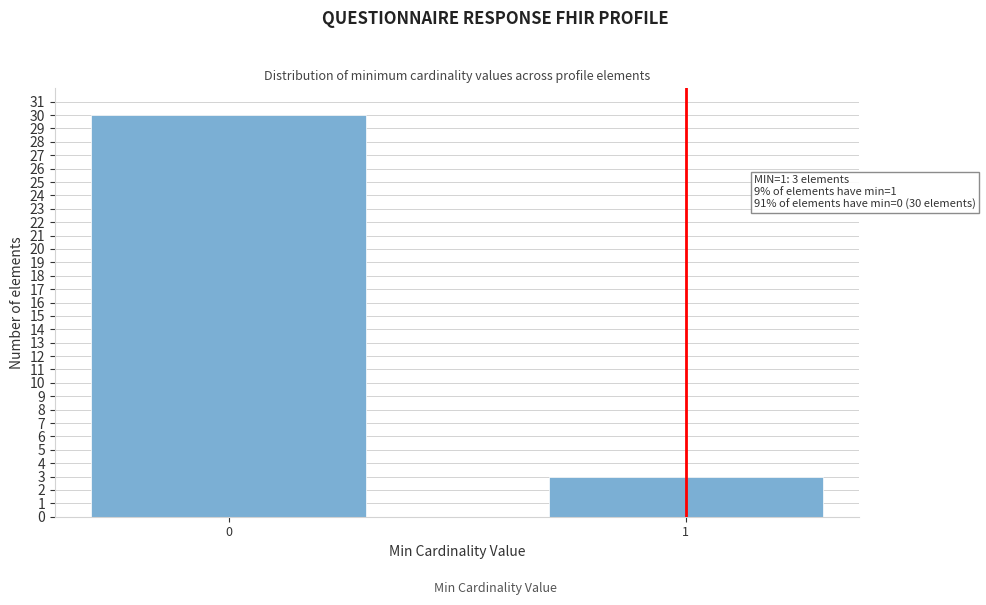

Reading left to right, what are all the values shown in this chart?

0=30	1=3